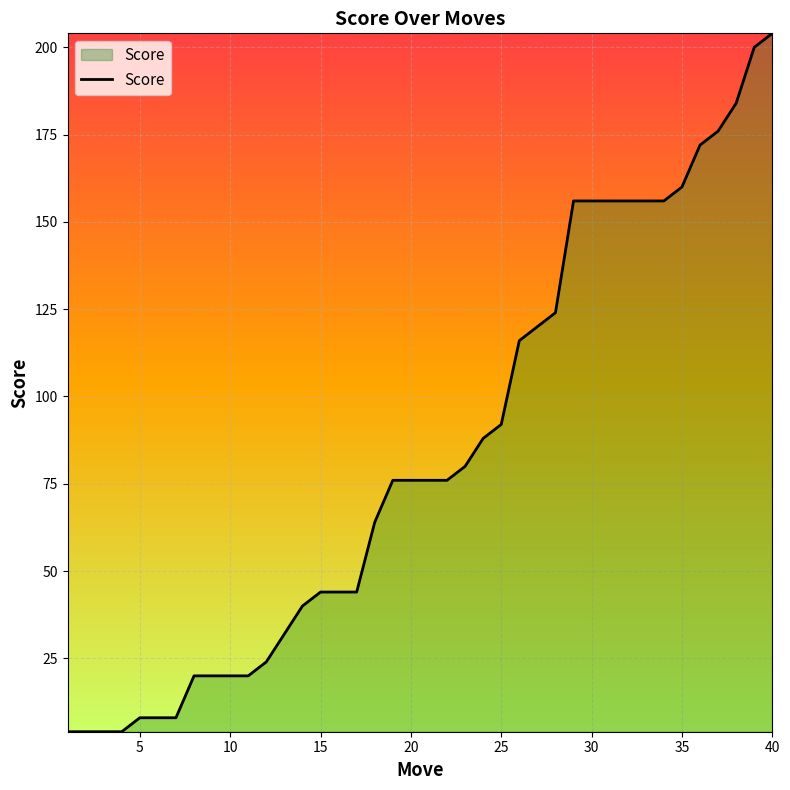

What is the maximum value shown in the chart?

204